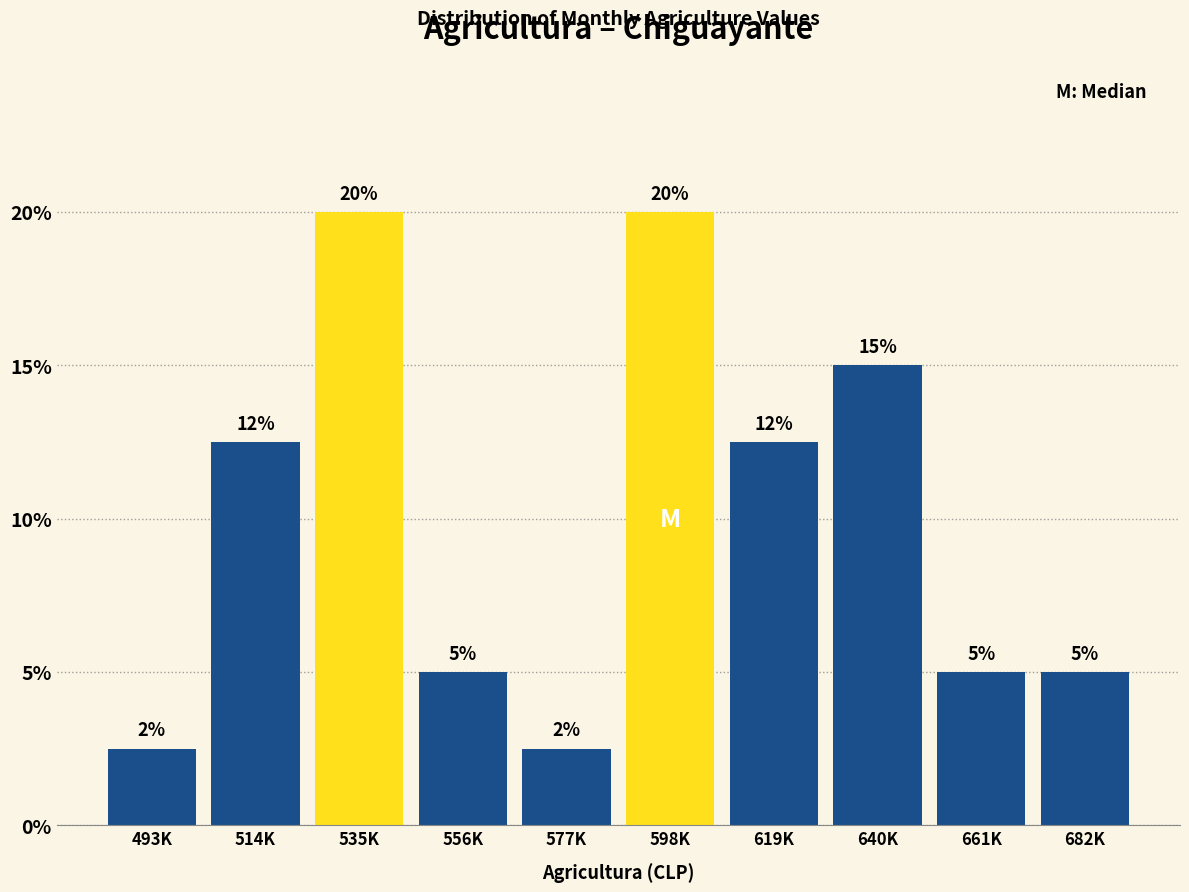

What value does the data have at 577K?

2.5